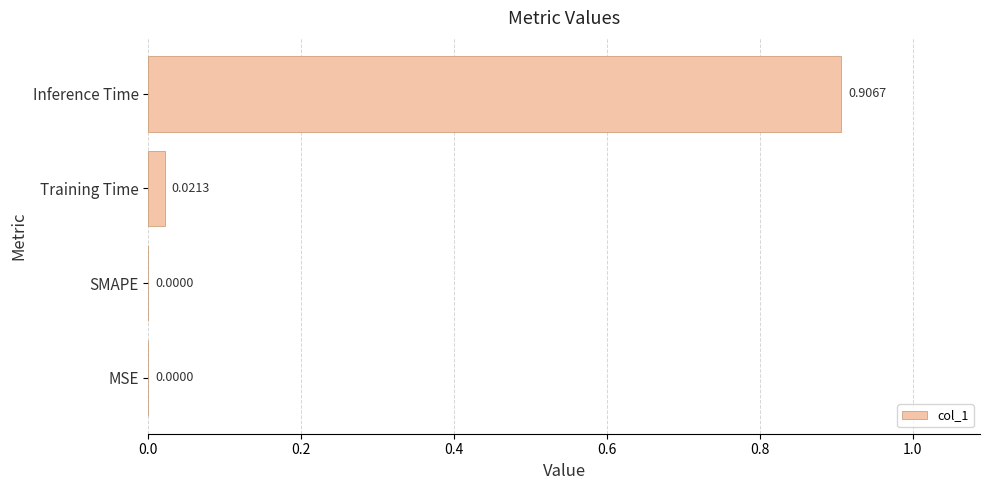

At which category does the chart reach its peak across all series?

Inference Time